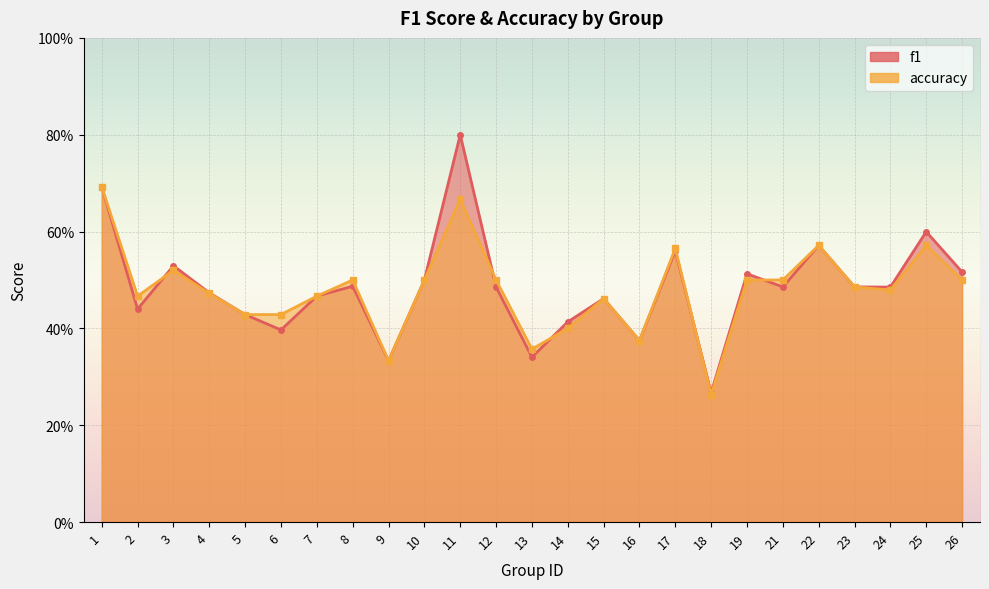

At how many categories does at least one series exceed 0?

25